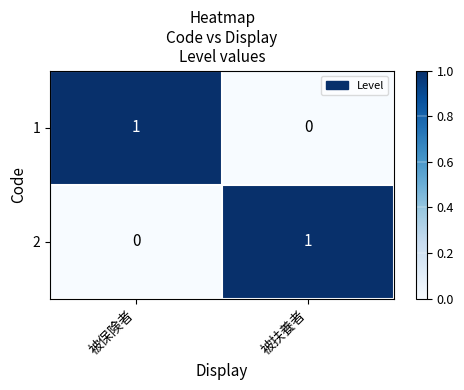

Count the number of data series in this chart.

2